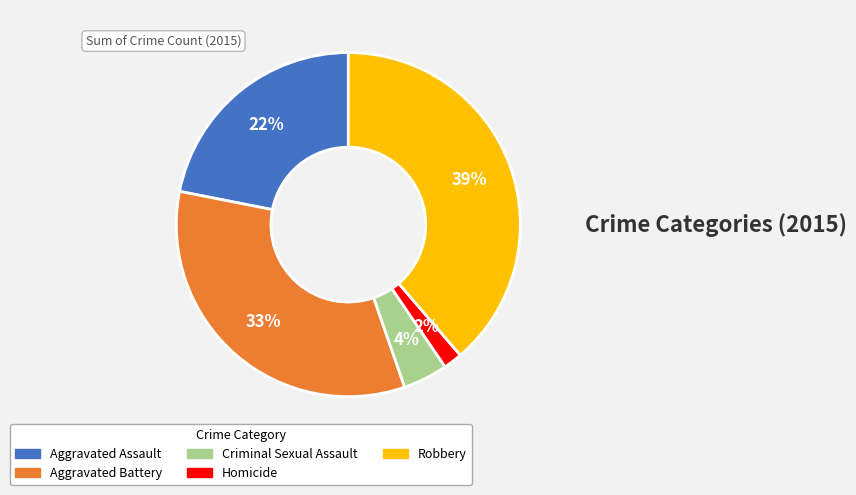

Between Criminal Sexual Assault and Robbery, which is larger?

Robbery